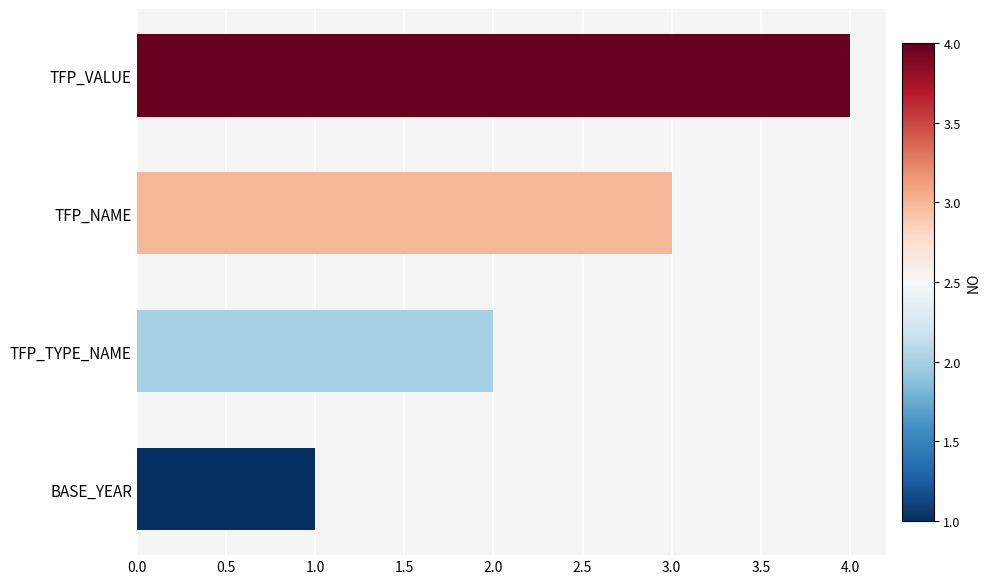

Approximately how many times larger is the value at TFP_VALUE compared to TFP_NAME?

1.3